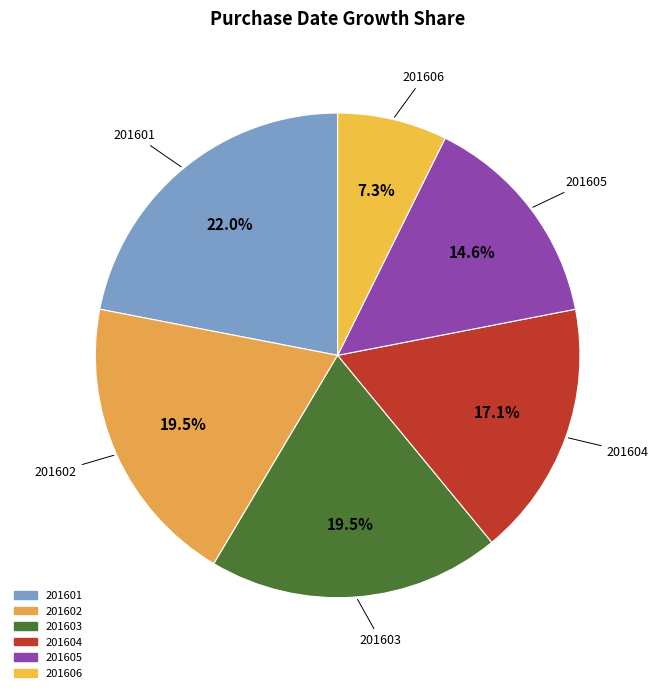

Does 201604 represent more than half of the total?

No